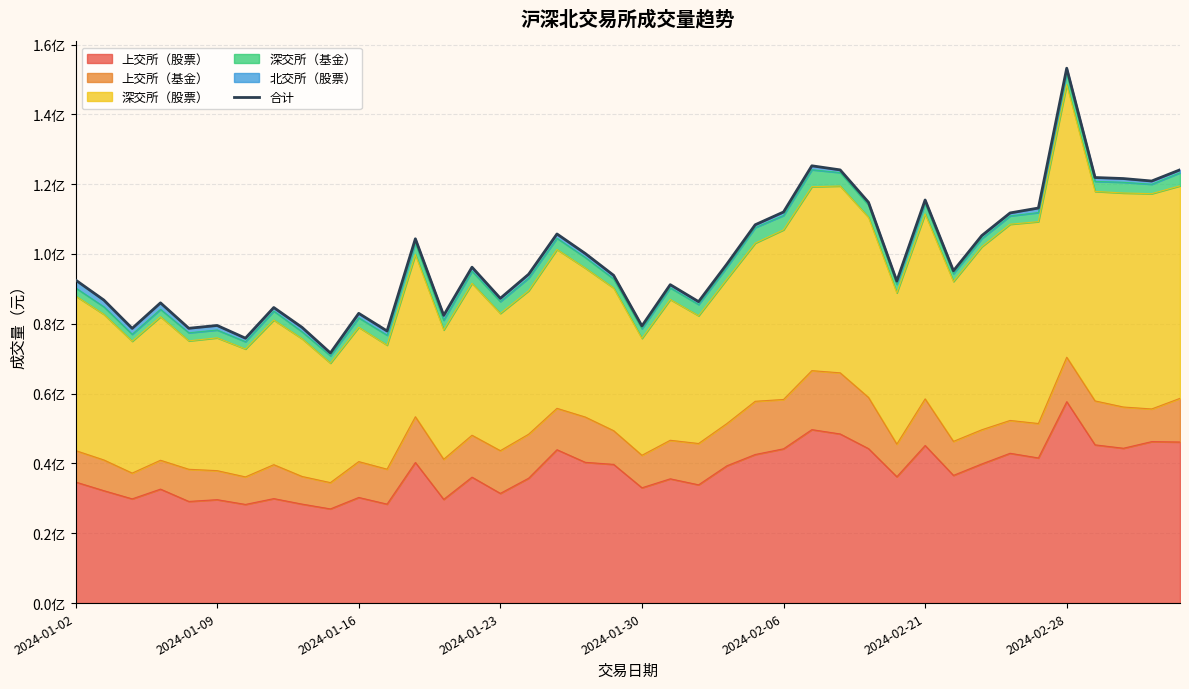

How many interior local valleys (lower than both neighbors) does the data have?

12